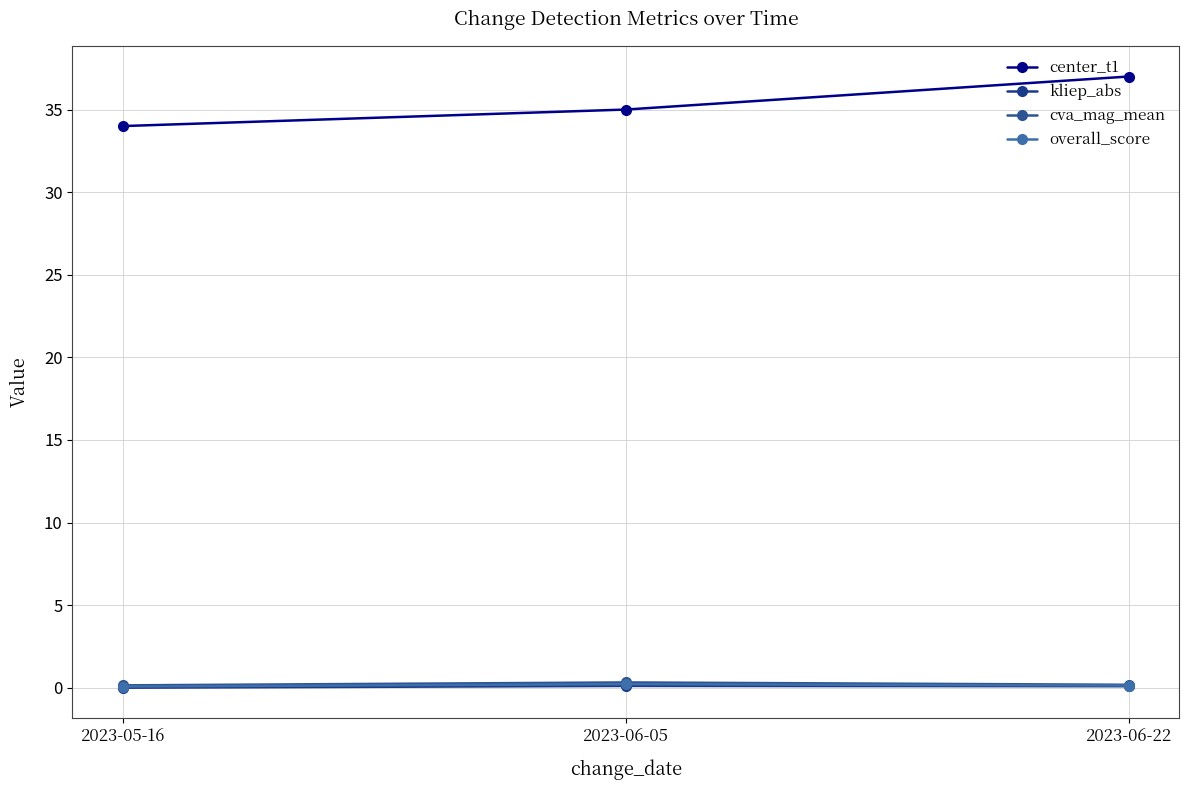

The kliep_abs series shows 0.1 at 2023-06-05. True or false?

True